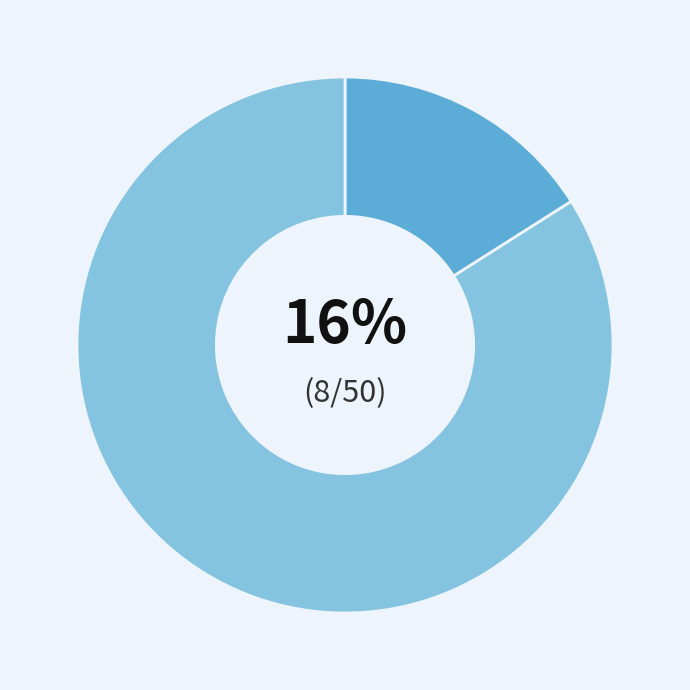

Is there a majority slice in this chart?

Yes